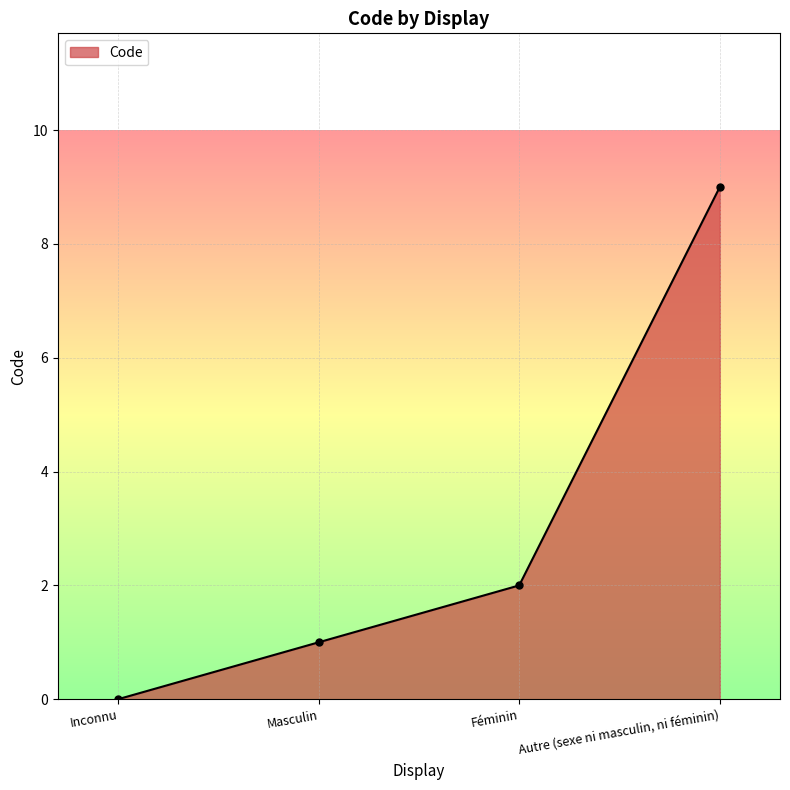

Is it true that the value at Féminin is 2?

True